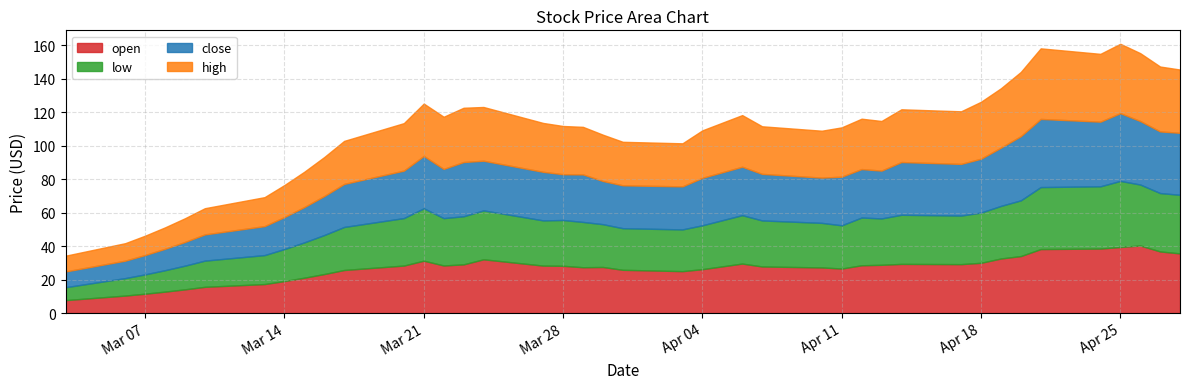

What is the difference between the maximum and minimum values in the open series?

32.6